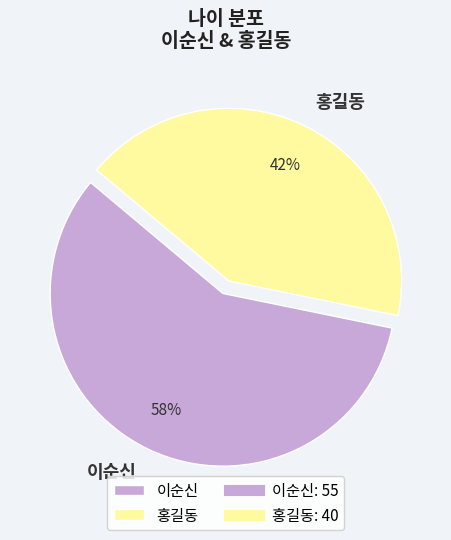

The 이순신 slice represents 58% of the pie. True or false?

True